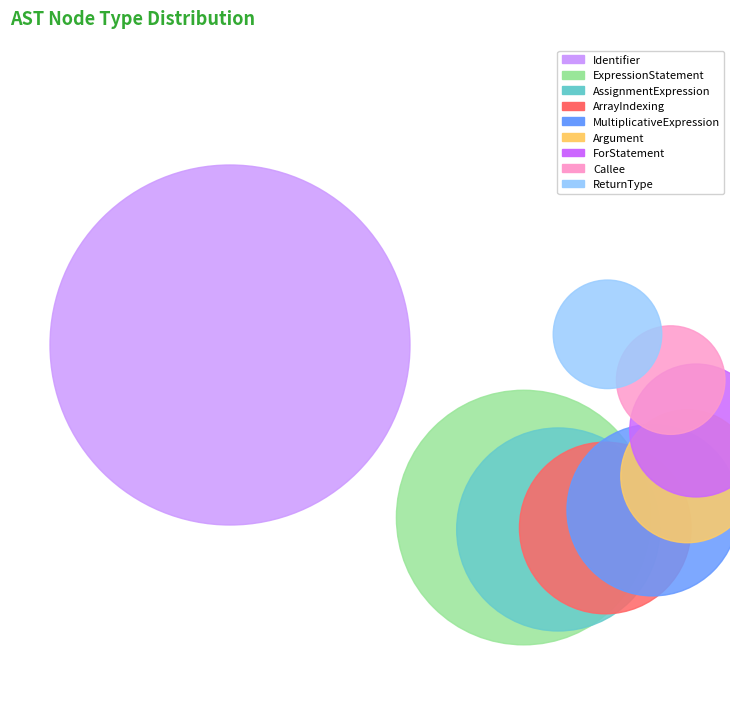

How many segments does this pie chart have?

9